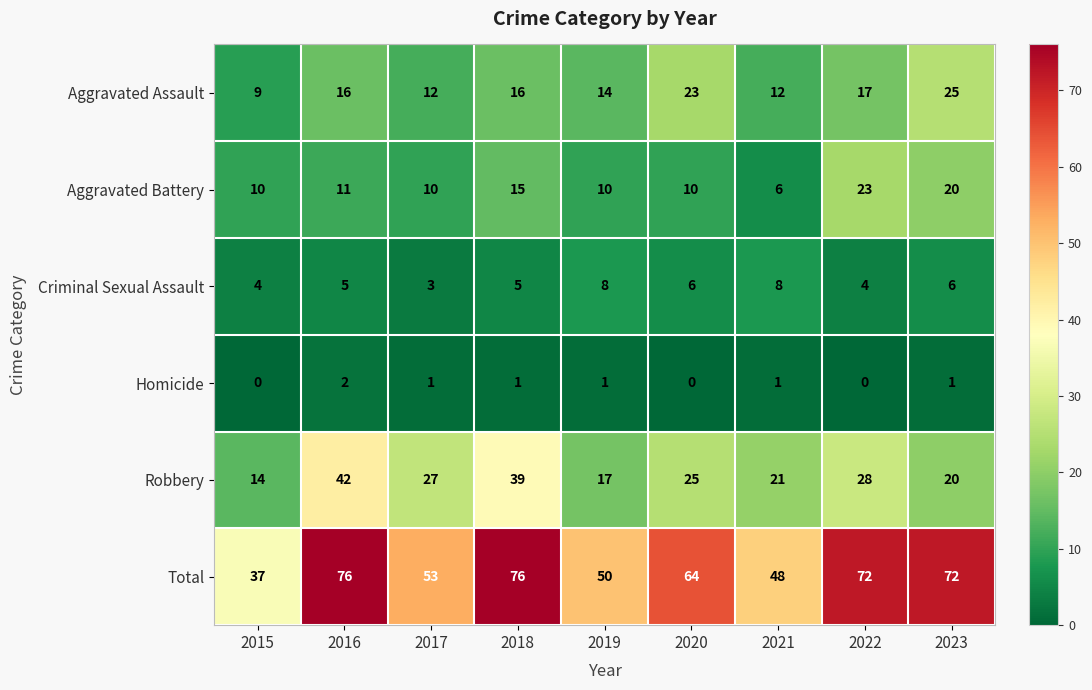

List the series in order of their peak value, lowest first.

Homicide, Criminal Sexual Assault, Aggravated Battery, Aggravated Assault, Robbery, Total